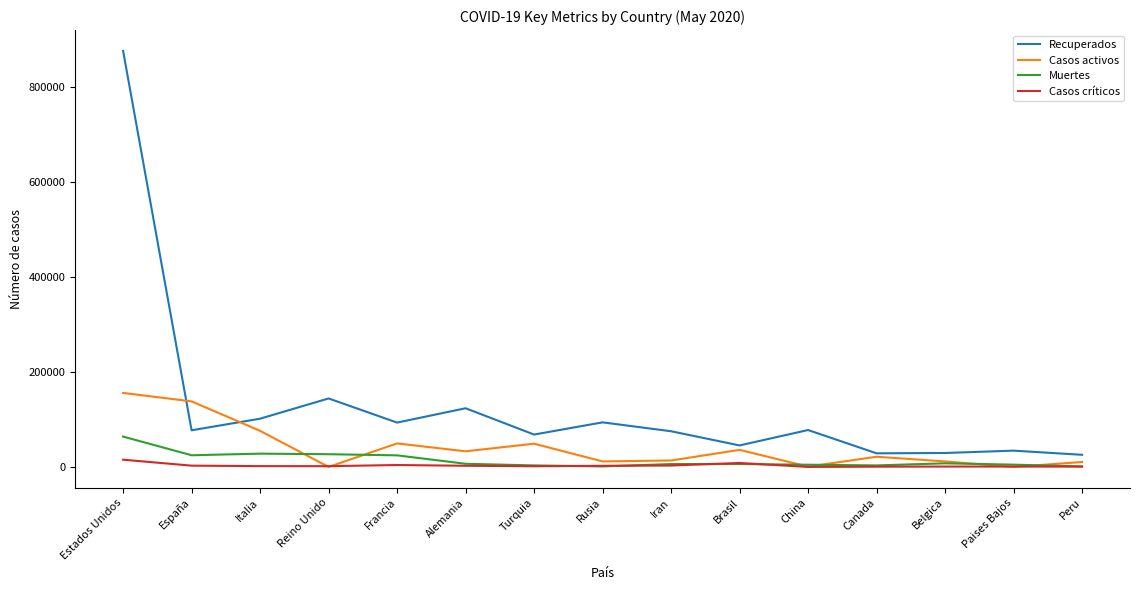

True or false: Casos críticos has more than 0 interior local peaks.

True